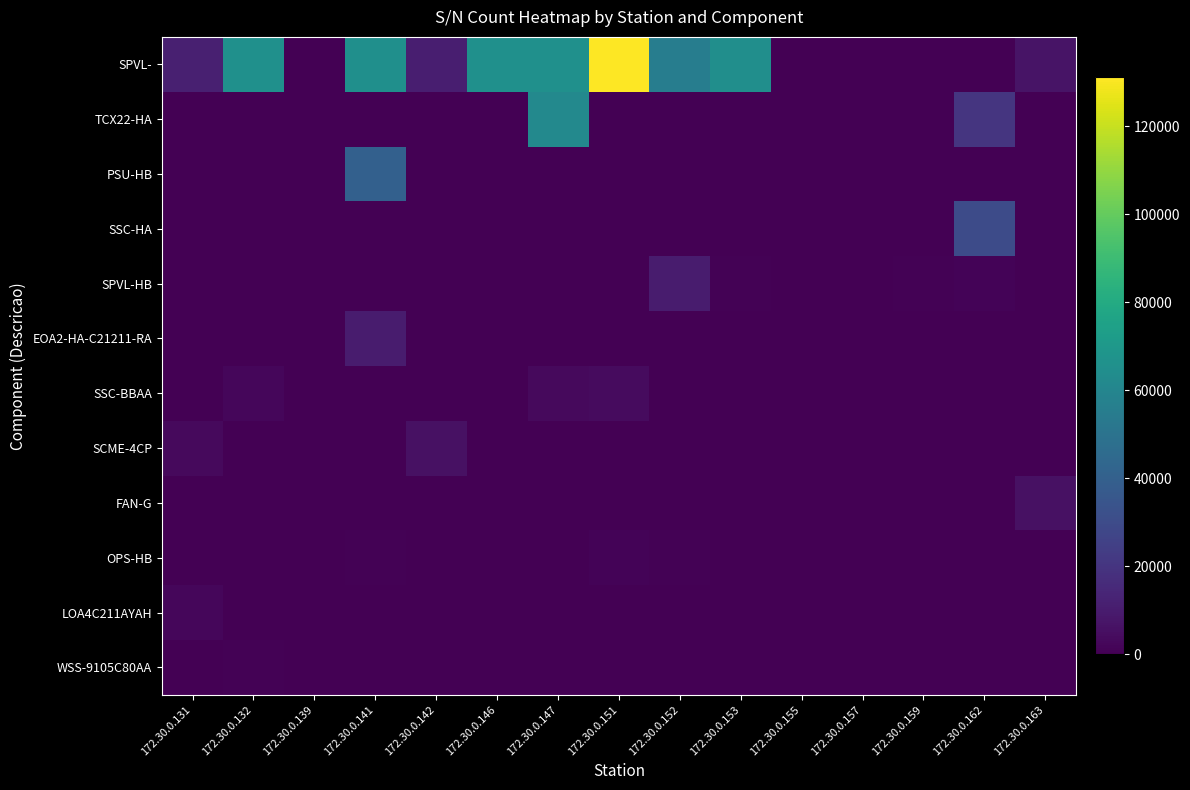

What is the spread (max minus min) of values at 172.30.0.147?

65535